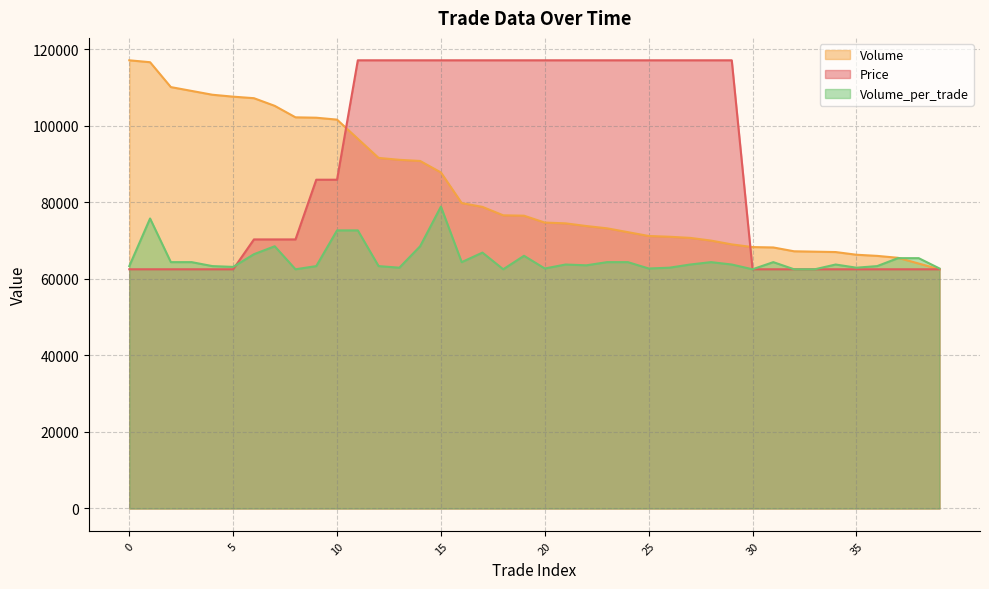

At how many categories does at least one series exceed 94352?

30